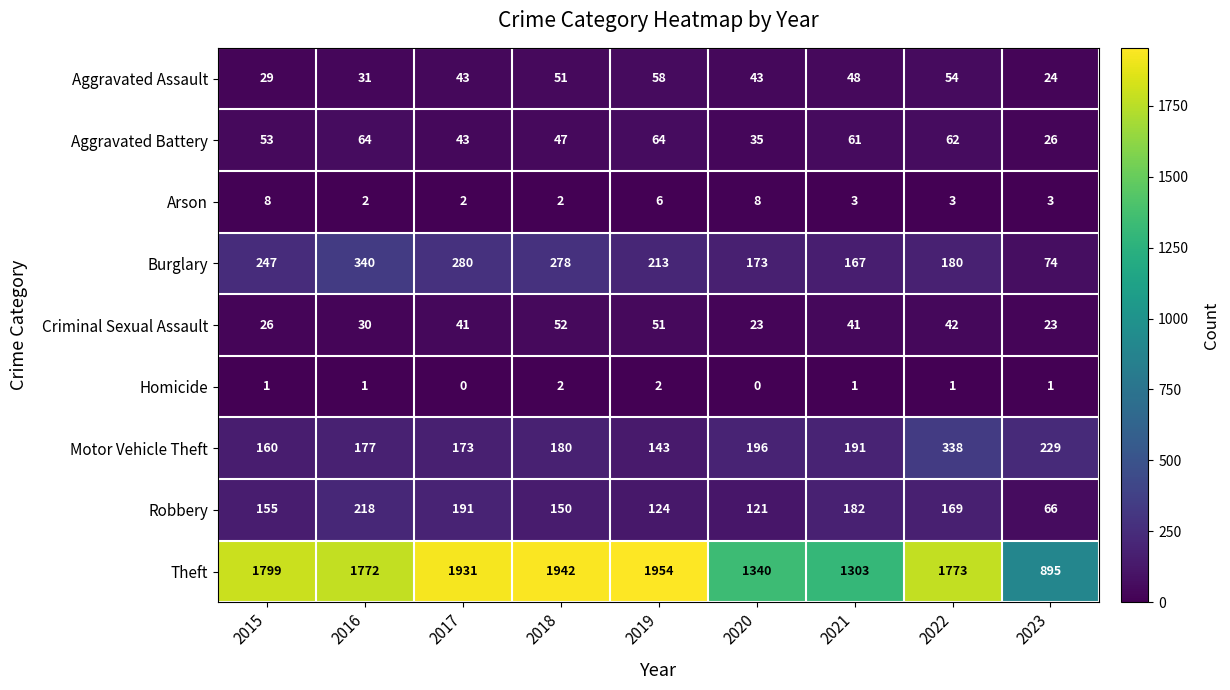

What is the spread (max minus min) of values at 2020?

1340